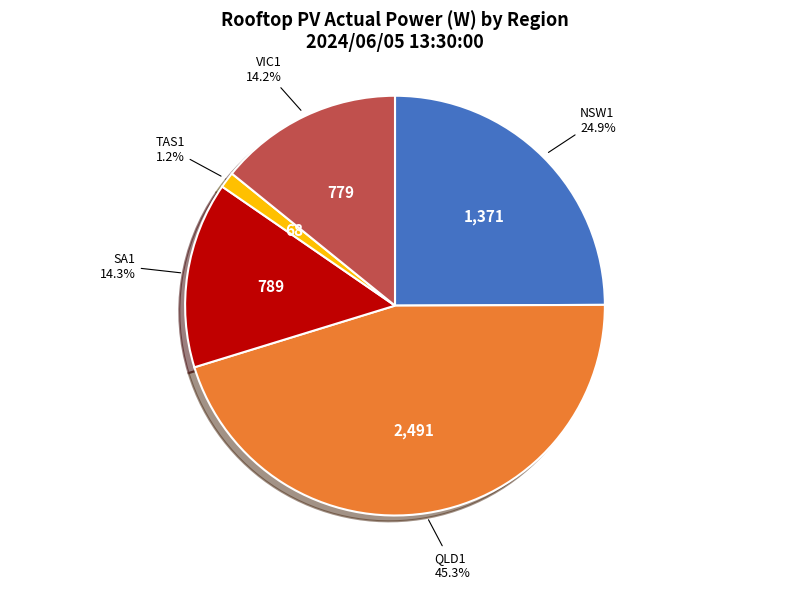

Is there any slice that represents more than half of the pie?

No